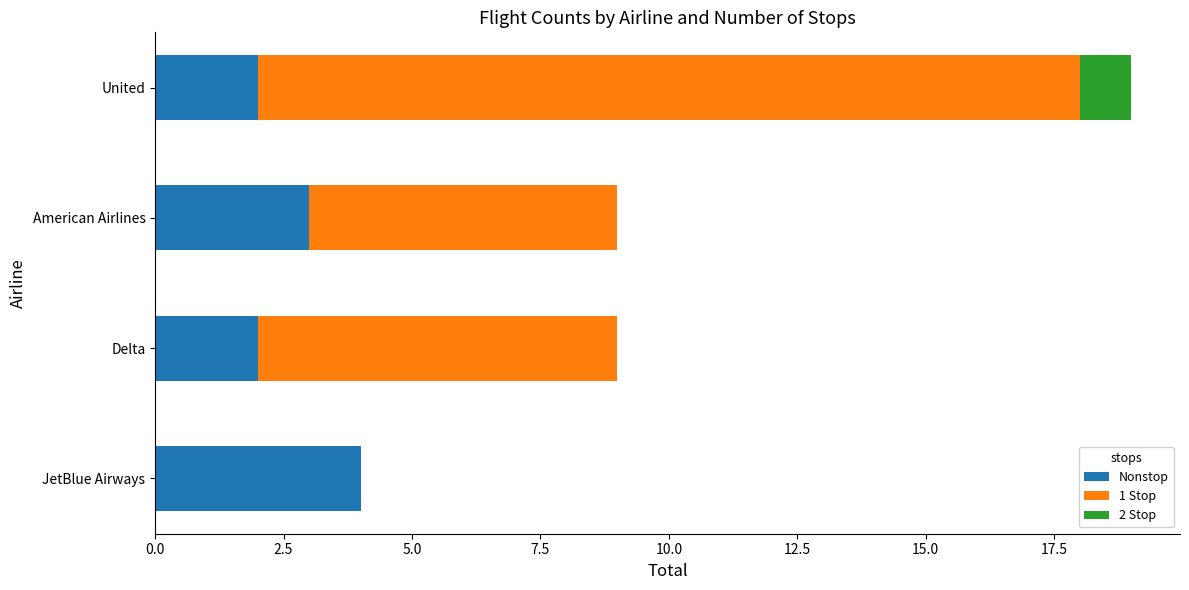

The Nonstop series shows 3 at American Airlines. True or false?

True